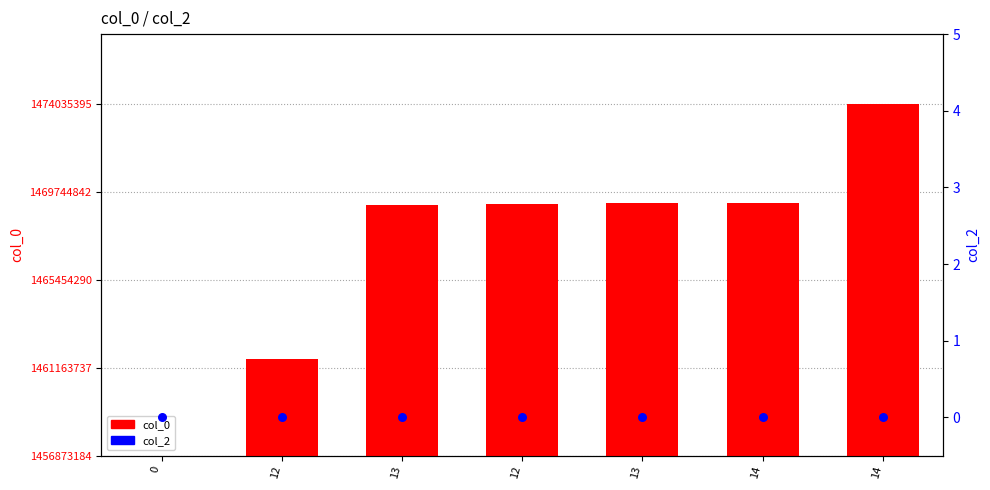

Which series has the largest total across all categories?

col_0